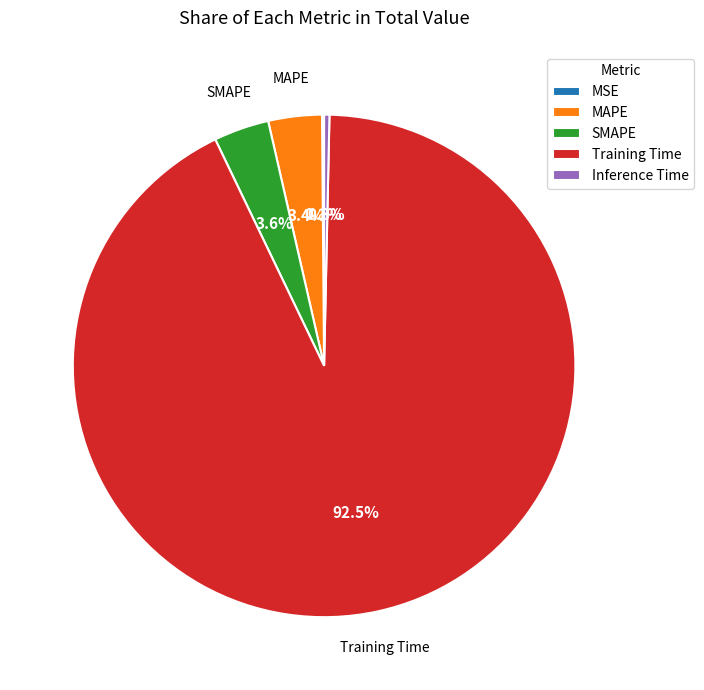

Which slice is the largest?

Training Time